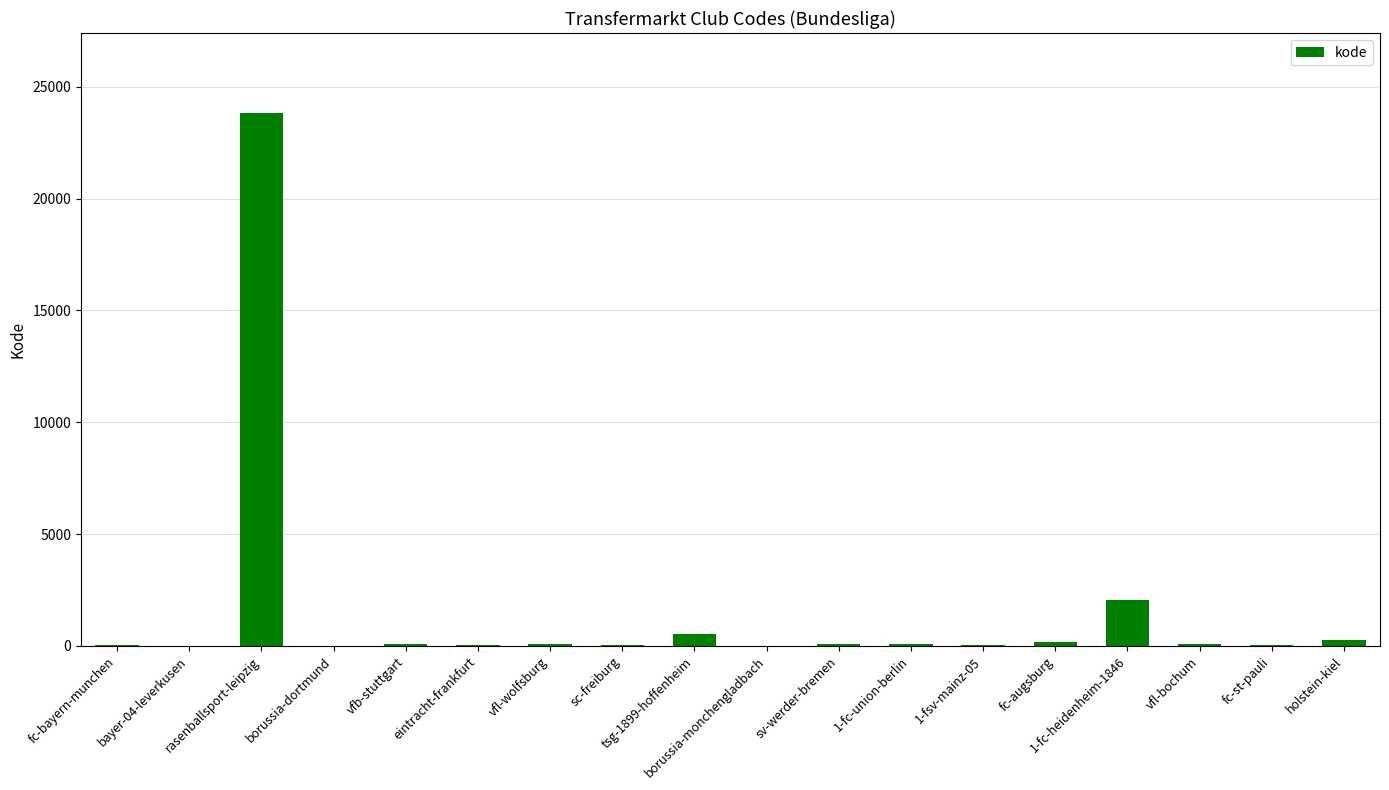

What is the greatest value displayed?

23826